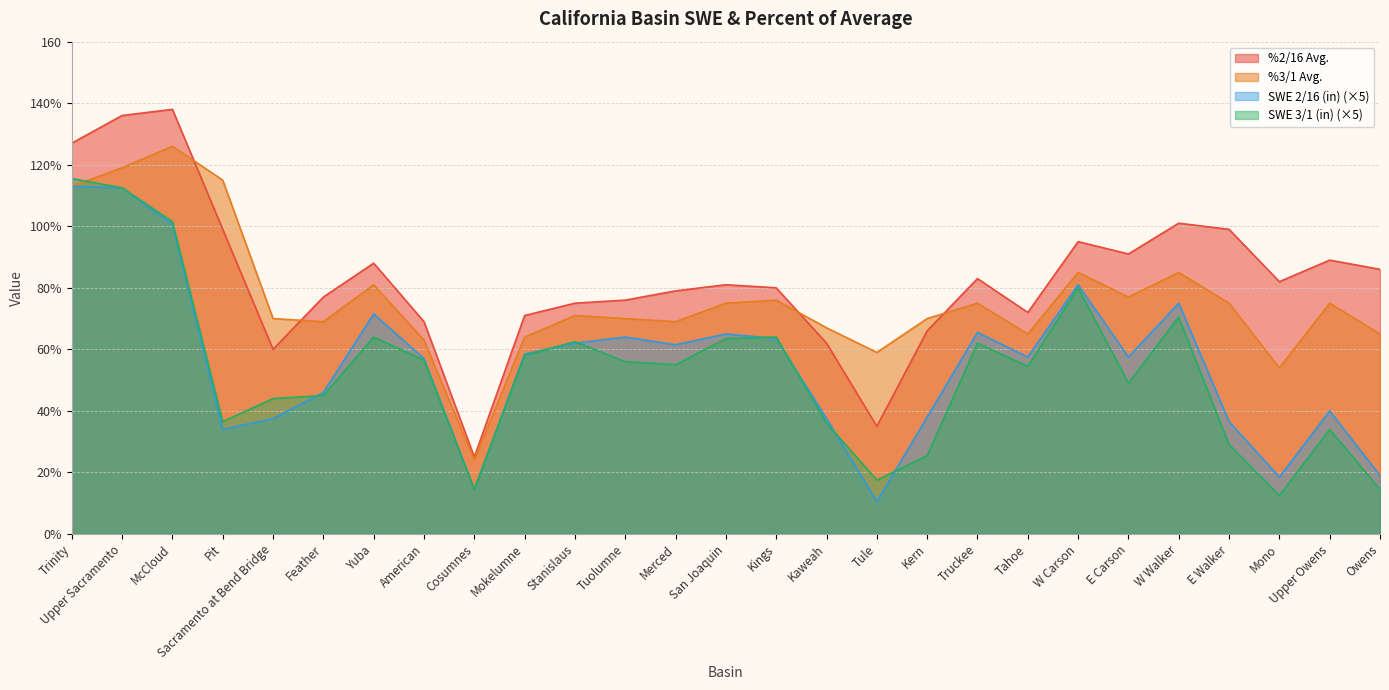

Is it true that %3/1 Avg. equals 69.0 at Merced?

True